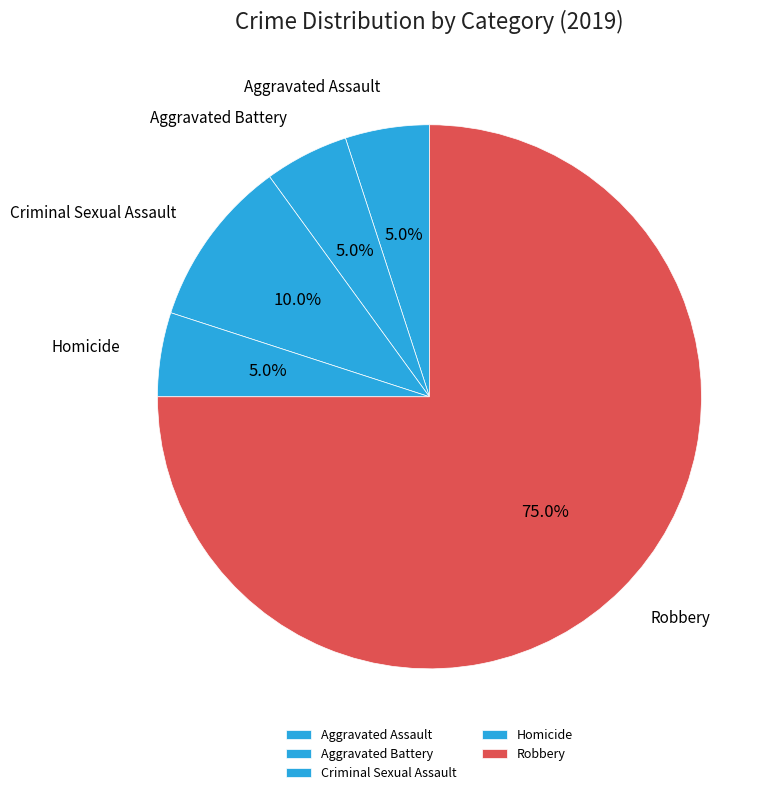

Combined, what portion of the pie is Aggravated Assault and Robbery?

80.0%